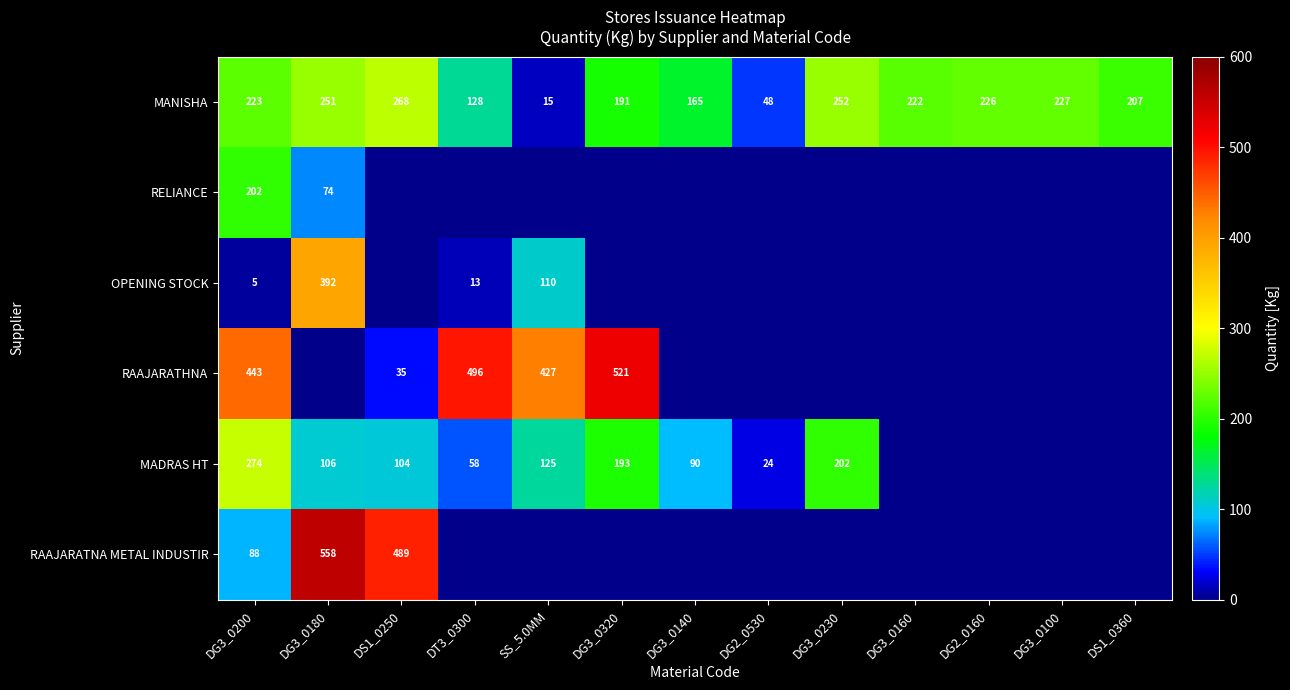

List the labels in order of MANISHA value, smallest first.

SS_5.0MM, DG2_0530, DT3_0300, DG3_0140, DG3_0320, DS1_0360, DG3_0160, DG3_0200, DG2_0160, DG3_0100, DG3_0180, DG3_0230, DS1_0250